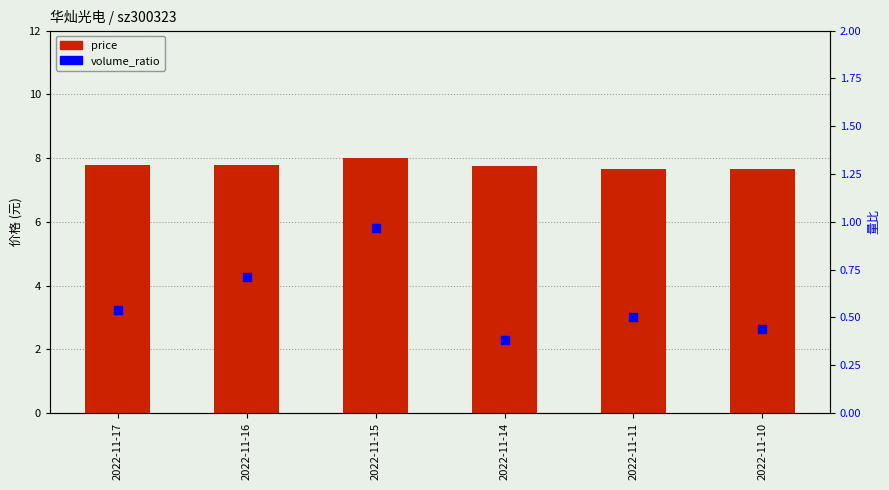

Which series reaches the maximum Y coordinate?

price